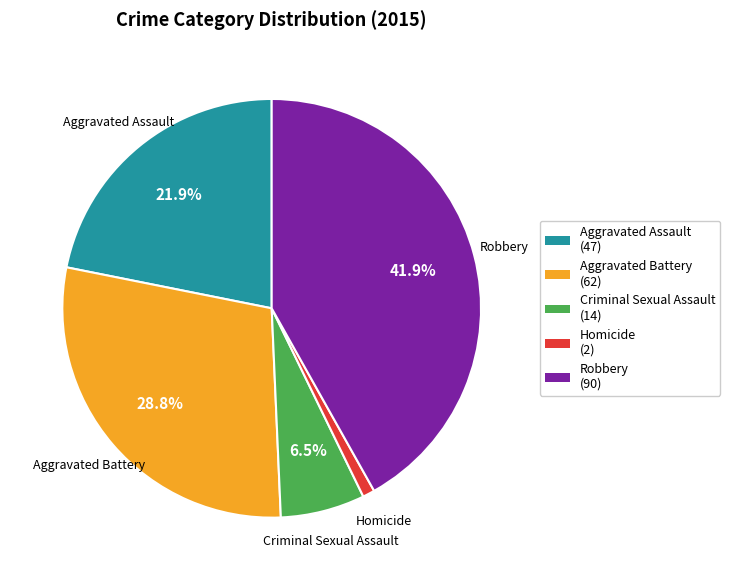

Is there a majority slice in this chart?

No